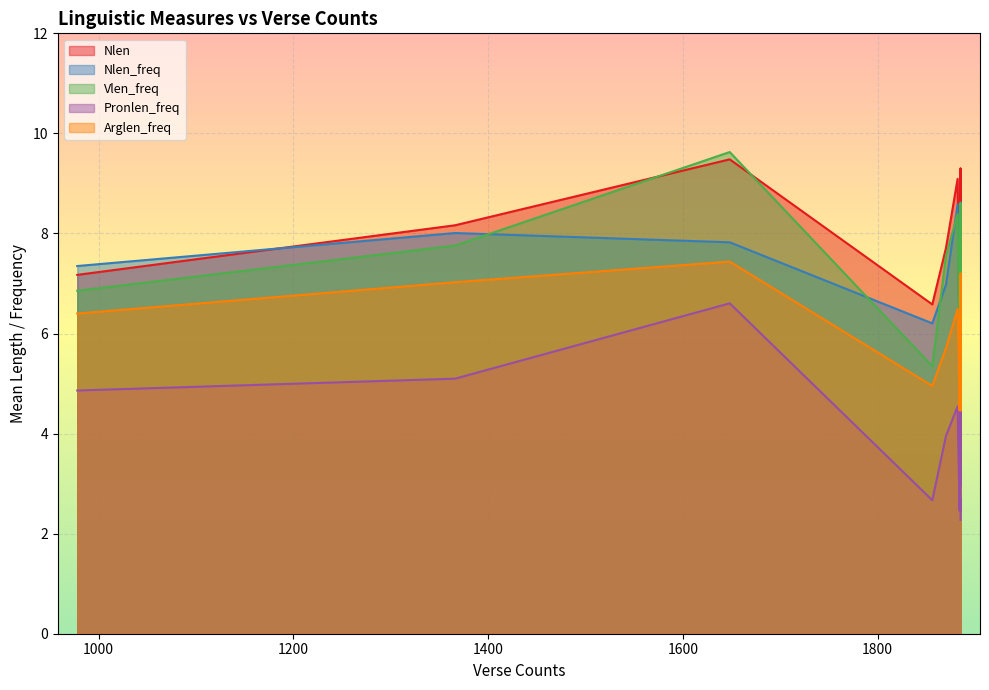

How many interior local valleys does the Arglen_freq series have?

6